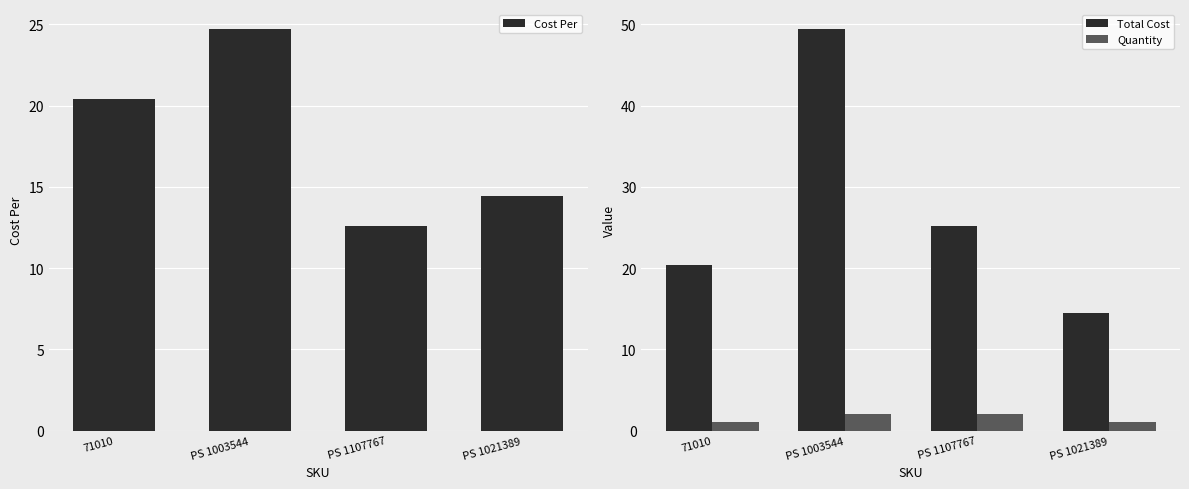

How many data points in Cost Per are less than 20?

2